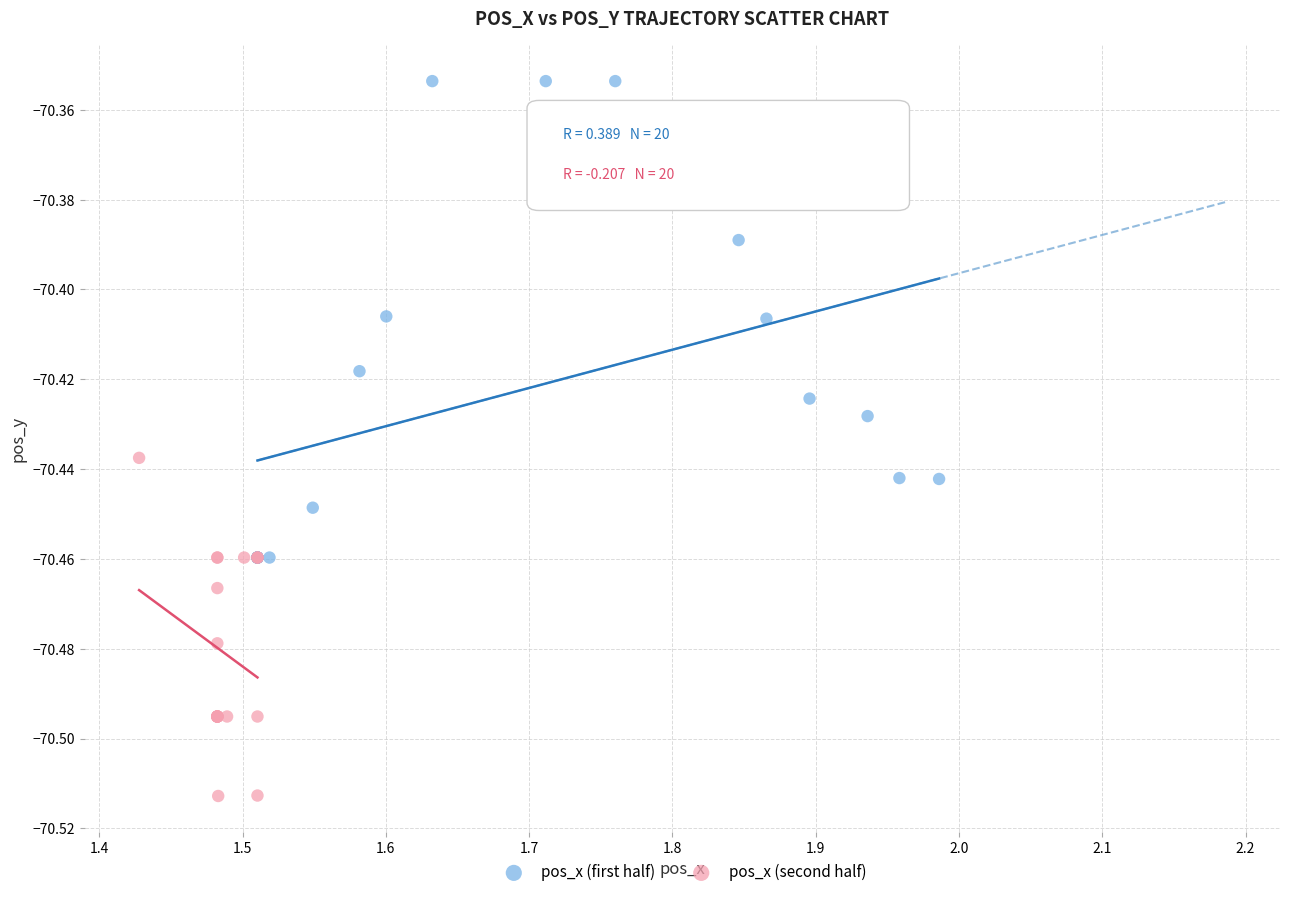

Which series contains the lowest Y value?

pos_x (second half)